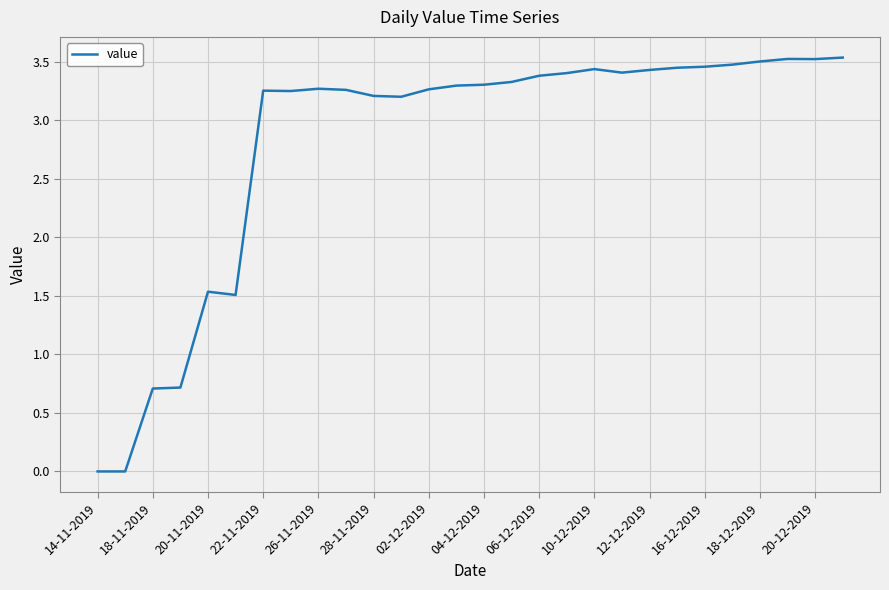

Where does the data first go above 3?

22-11-2019